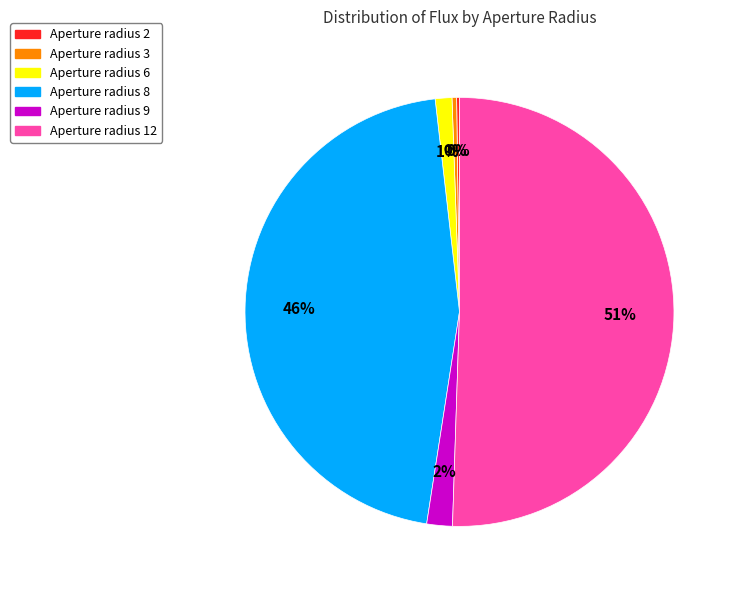

To the nearest percent, what portion does Aperture radius 6 represent?

1%